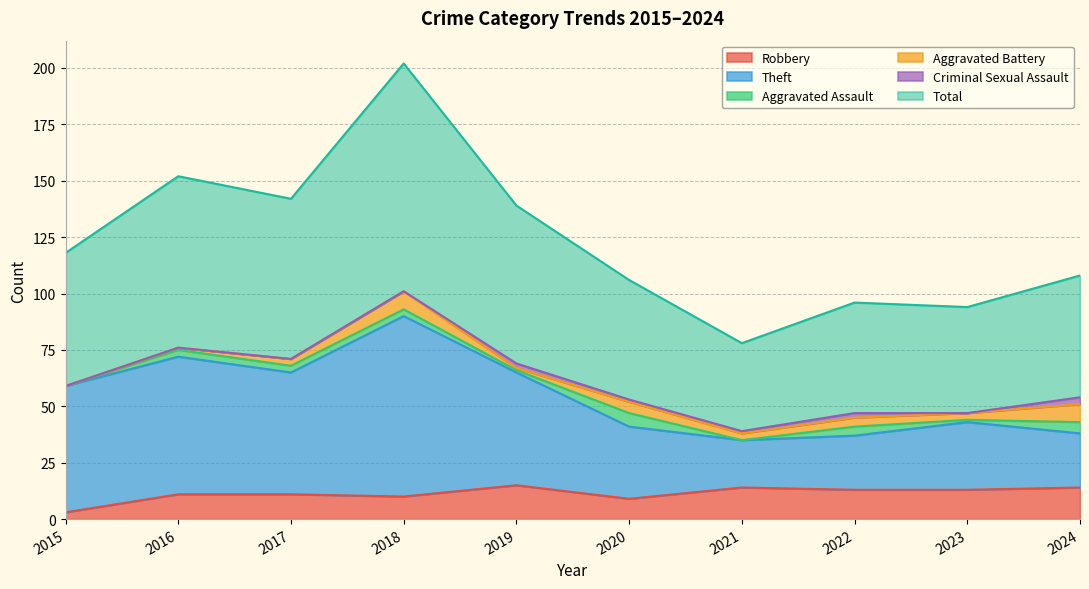

Is it true that Theft equals 43 at 2023?

True